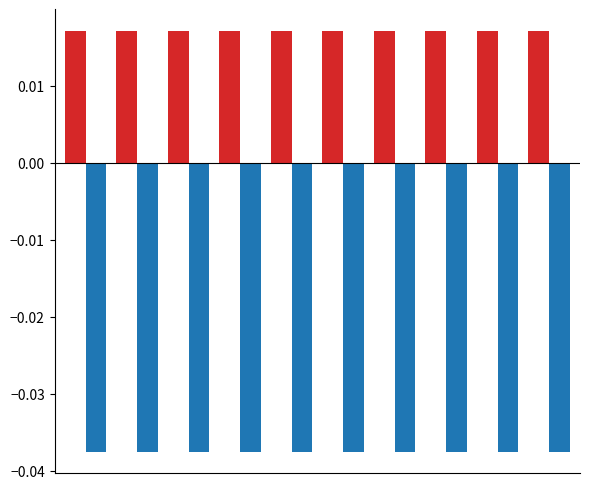

The value of r2_test at 8 is -0.1. True or false?

False